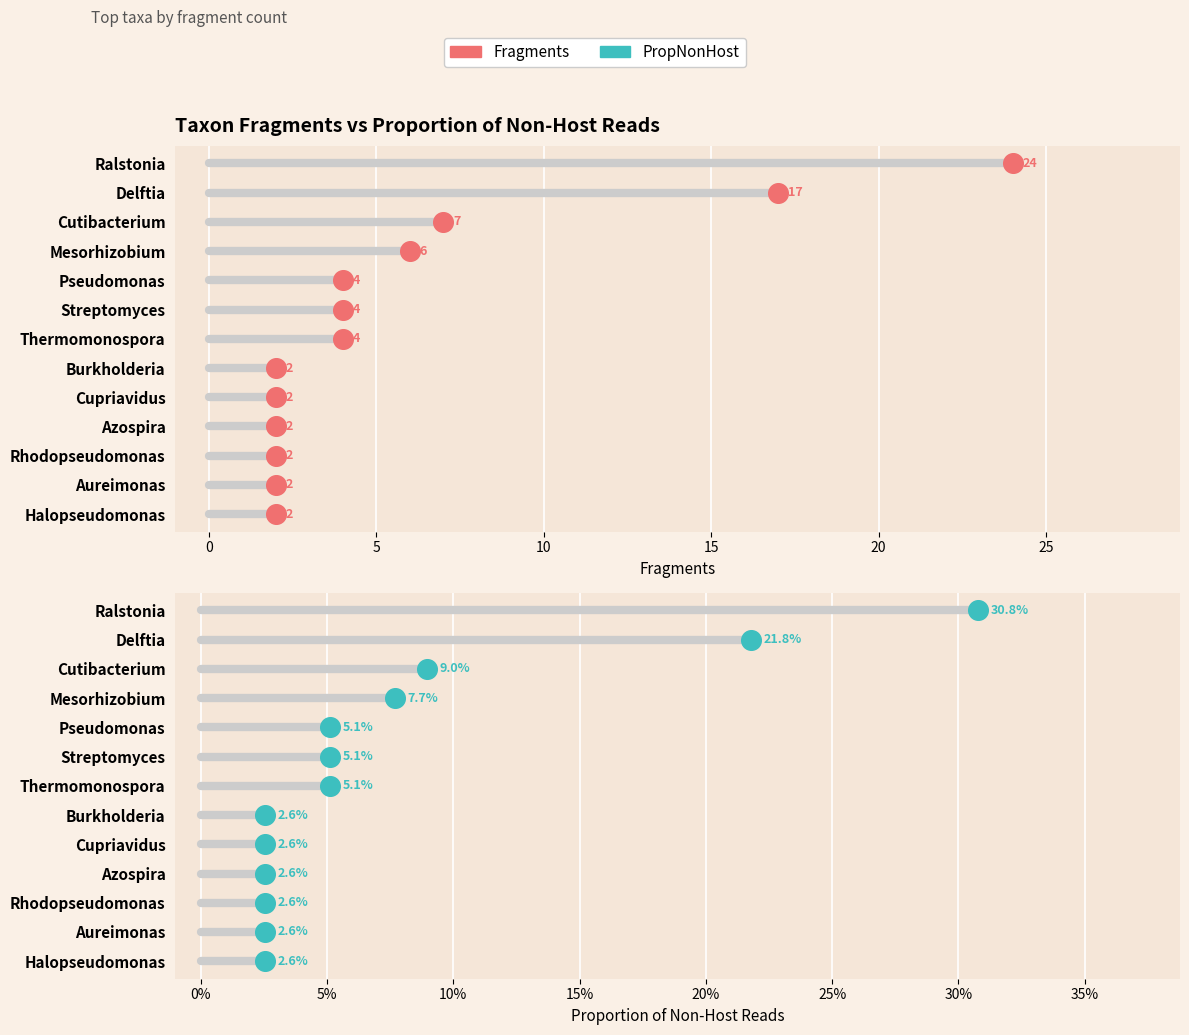

Which series has the largest total across all categories?

Fragments